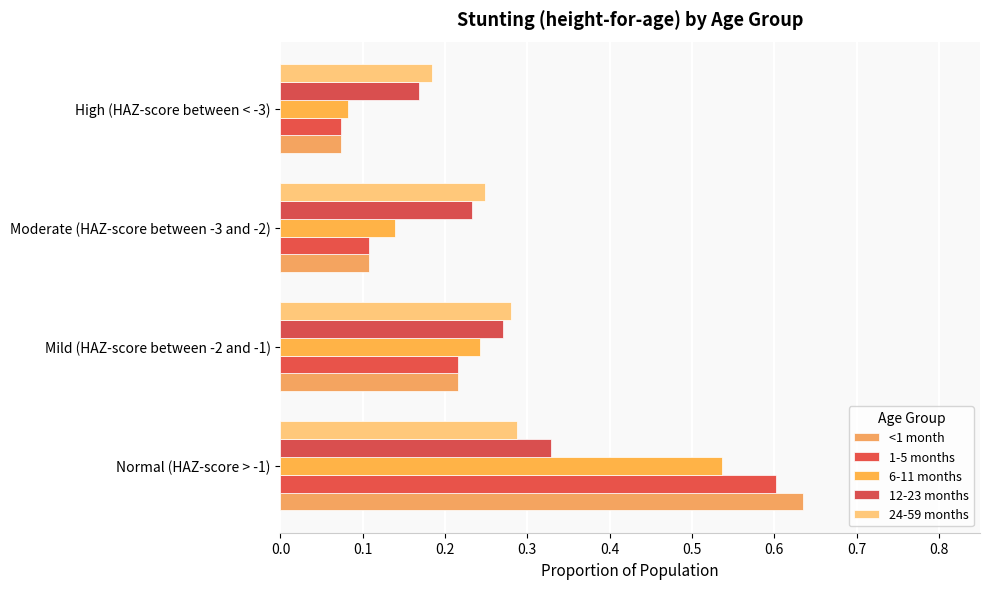

Count the number of categories in the chart.

4